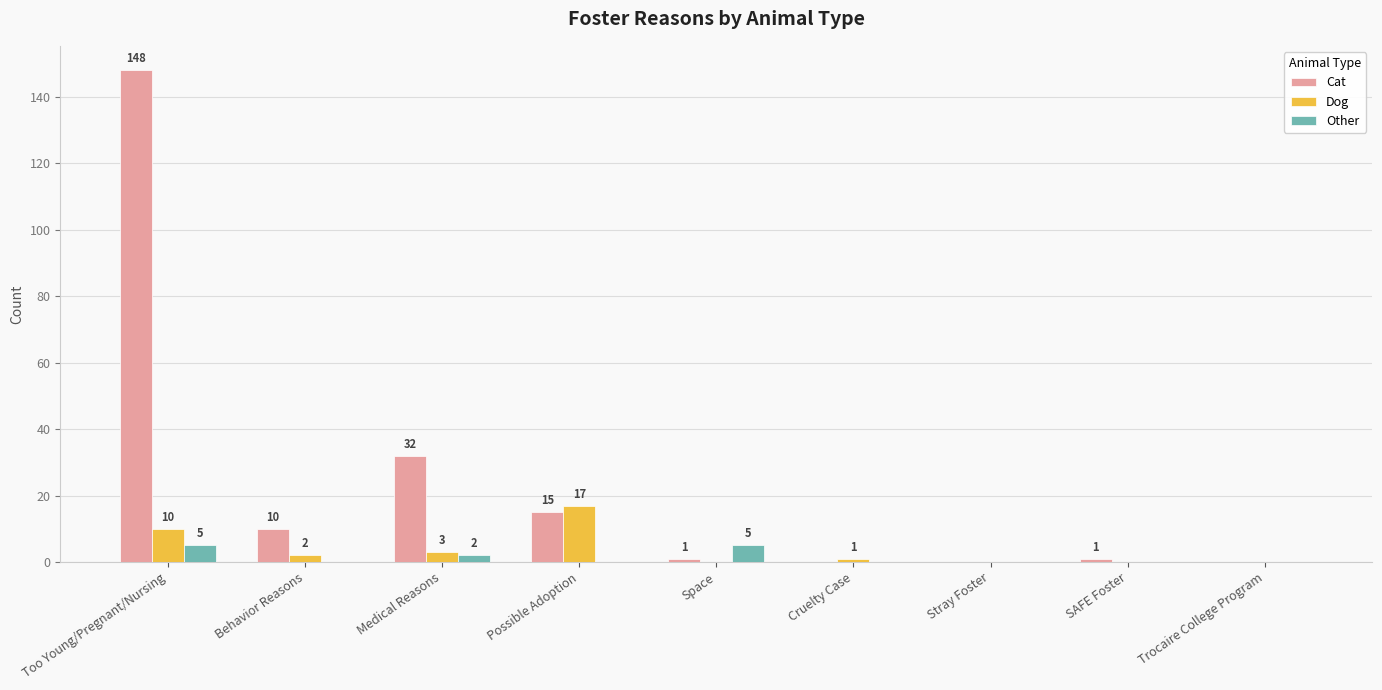

Which series has the largest total across all categories?

Cat